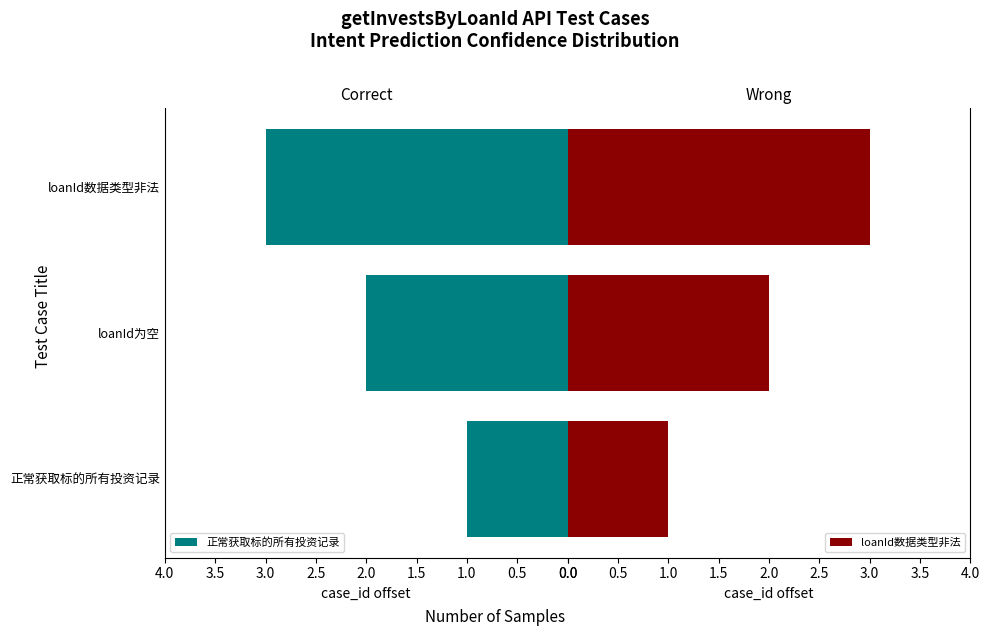

Rank the categories by 正常获取标的所有投资记录 value from lowest to highest.

正常获取标的所有投资记录, loanId为空, loanId数据类型非法